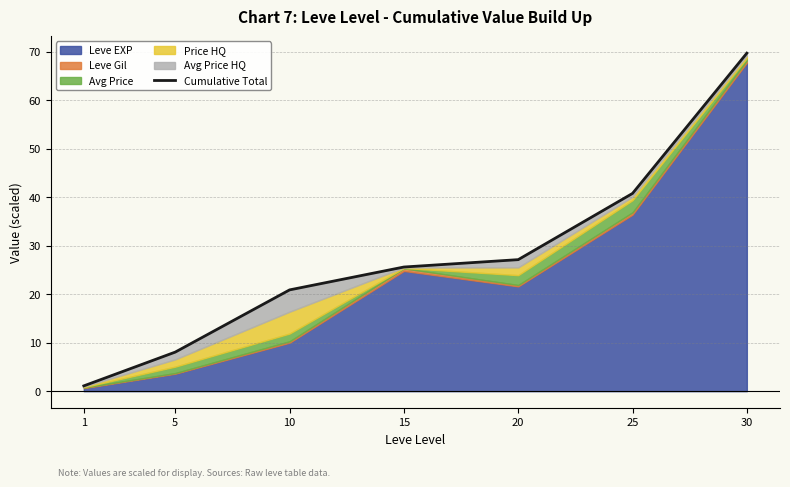

At which category does the chart reach its minimum across all series?

1